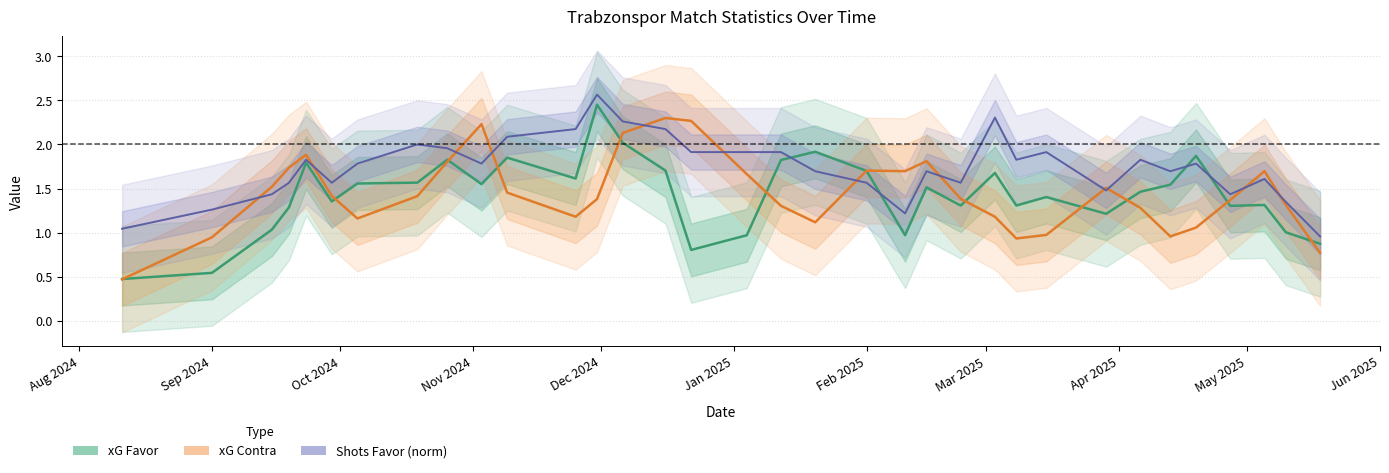

Which series ends up on top after the final intersection of Shots Favor (norm) and xG Contra?

Shots Favor (norm)